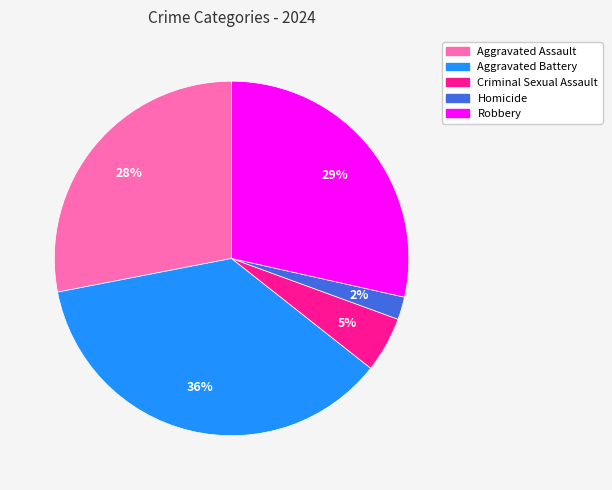

What is the smallest slice in the pie chart?

Homicide